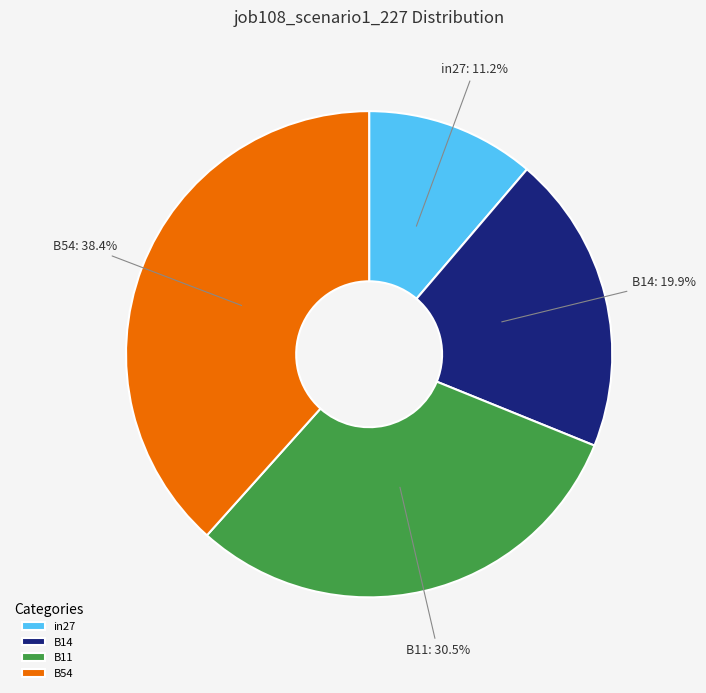

To the nearest percent, what is the combined percentage of in27 and B14?

31%